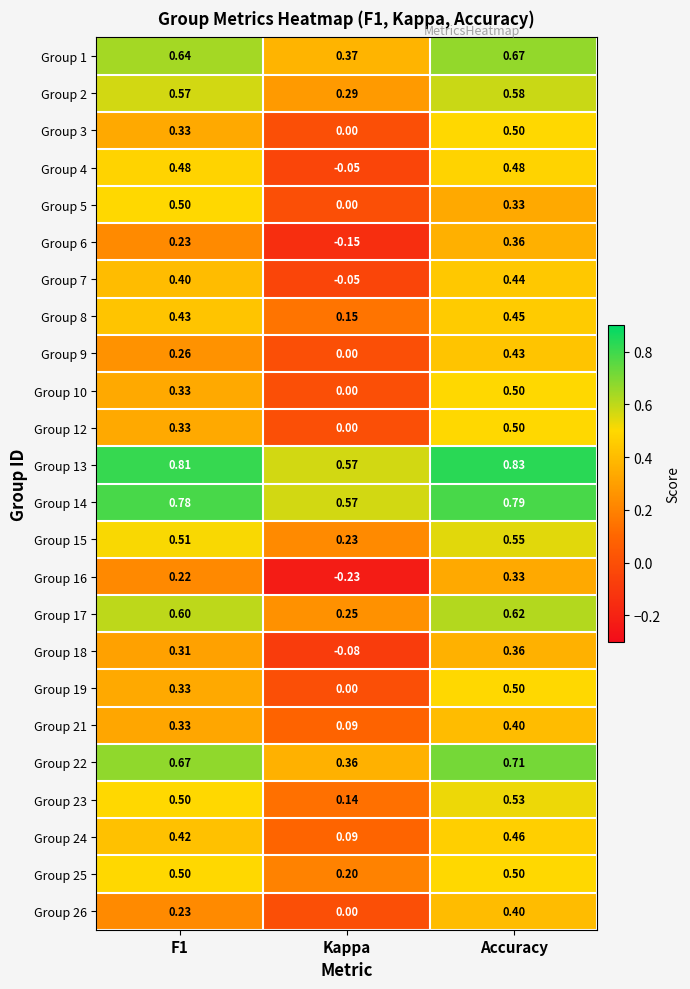

Is the value of Group 4 at F1 greater than the value of Group 14 at F1?

No